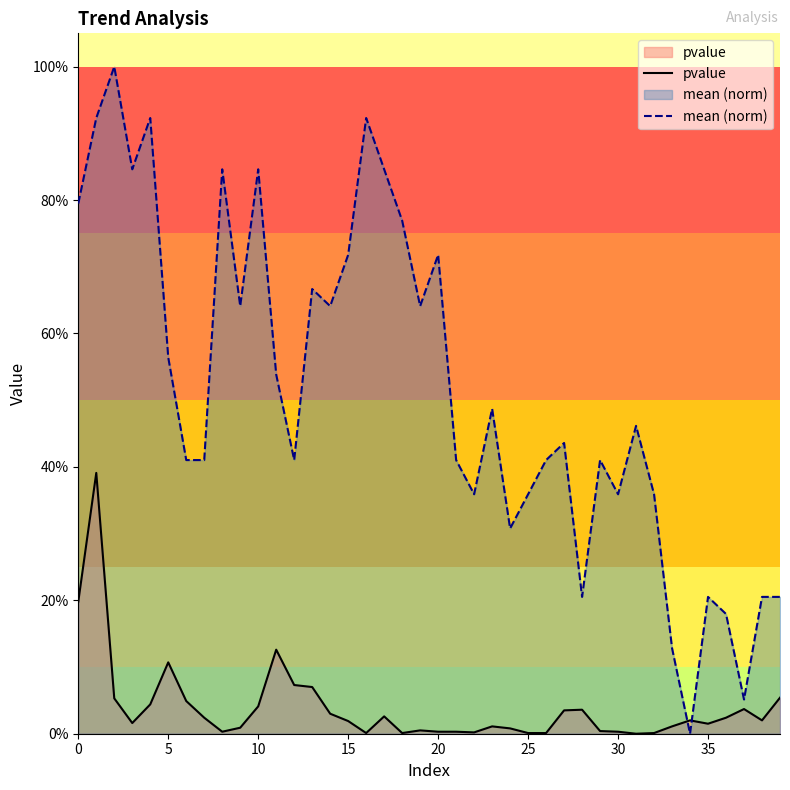

What is the total value across all series at 0?

1.0